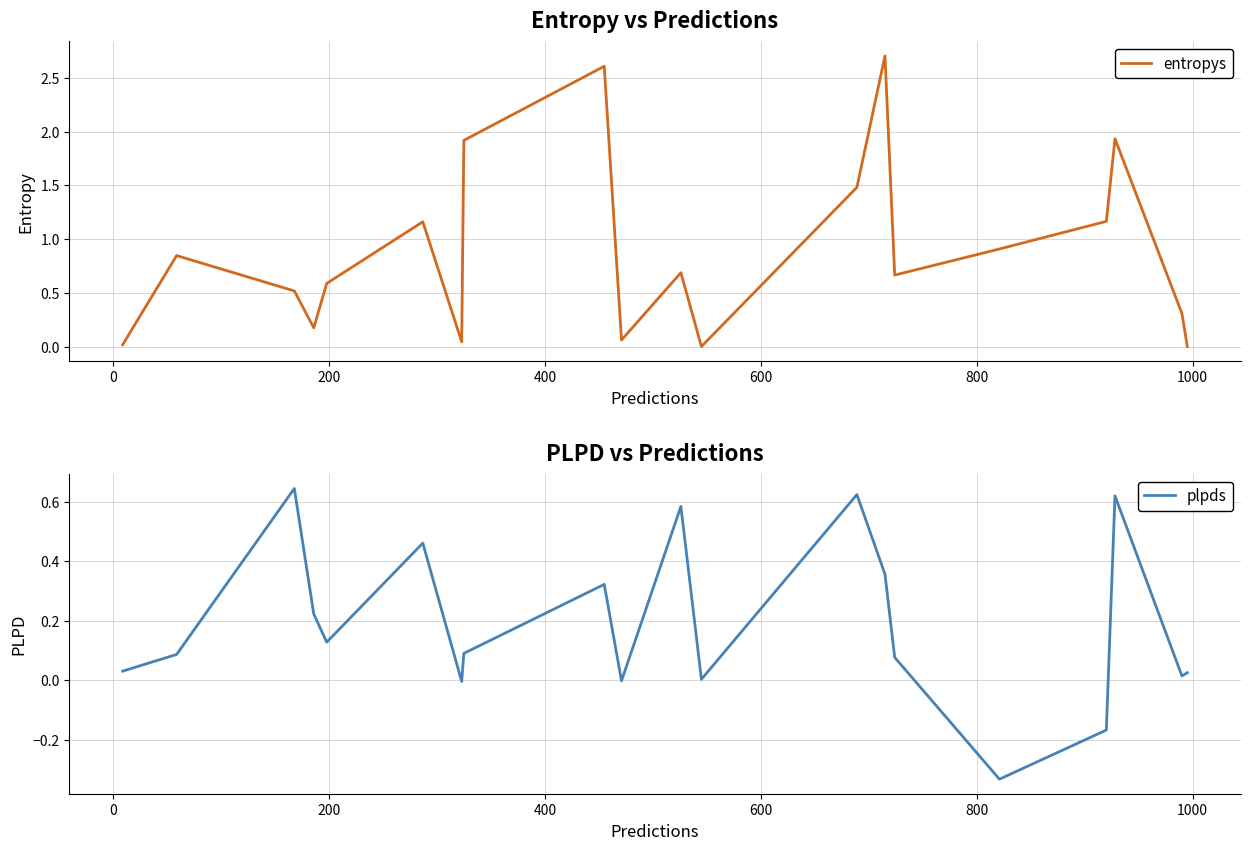

How many values in plpds are above zero?

16